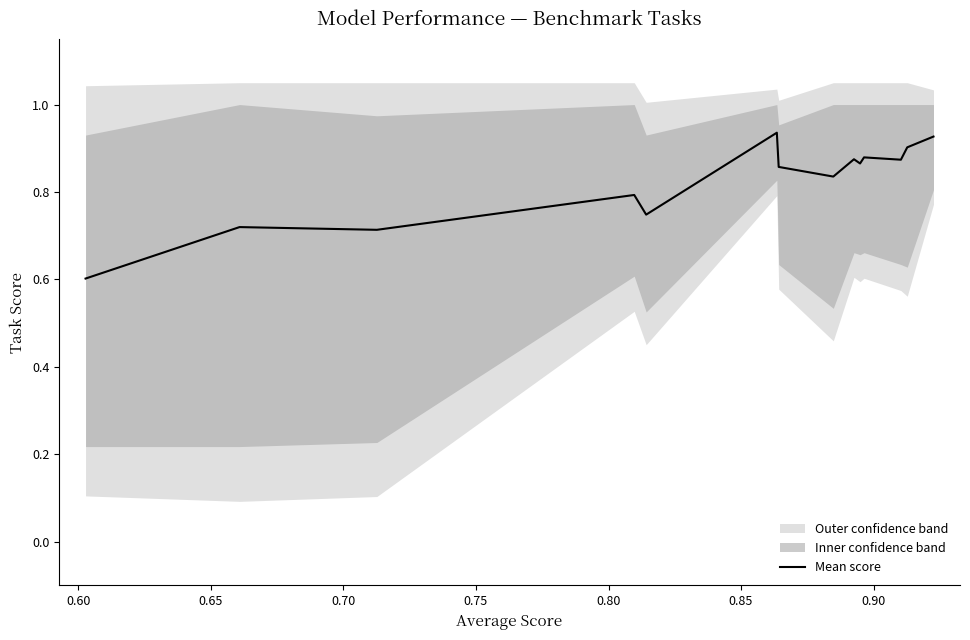

What is the difference between the maximum and minimum values?

0.3